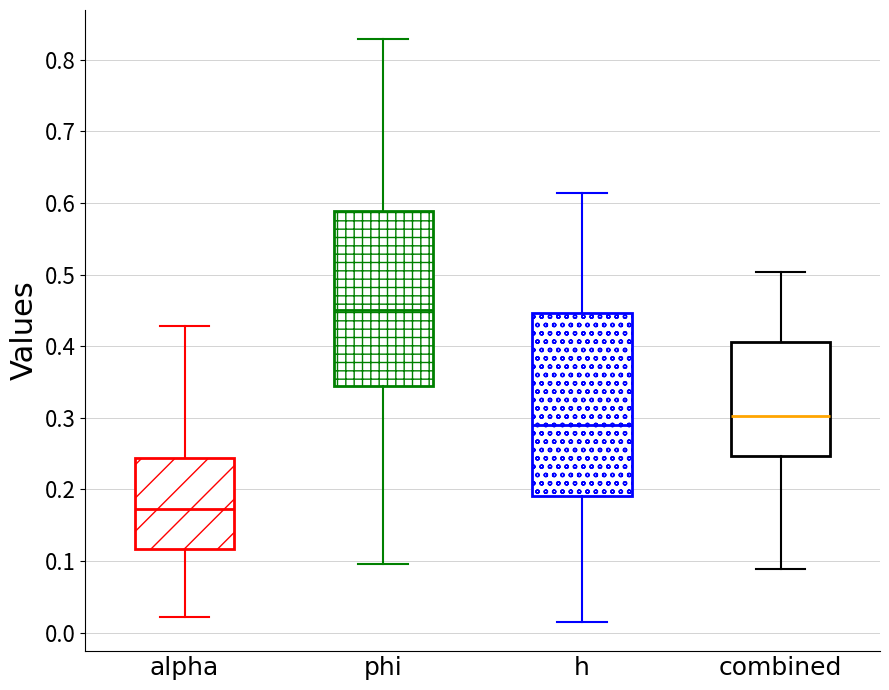

Comparing the boxes themselves (not the whiskers), which one is the tallest?

h